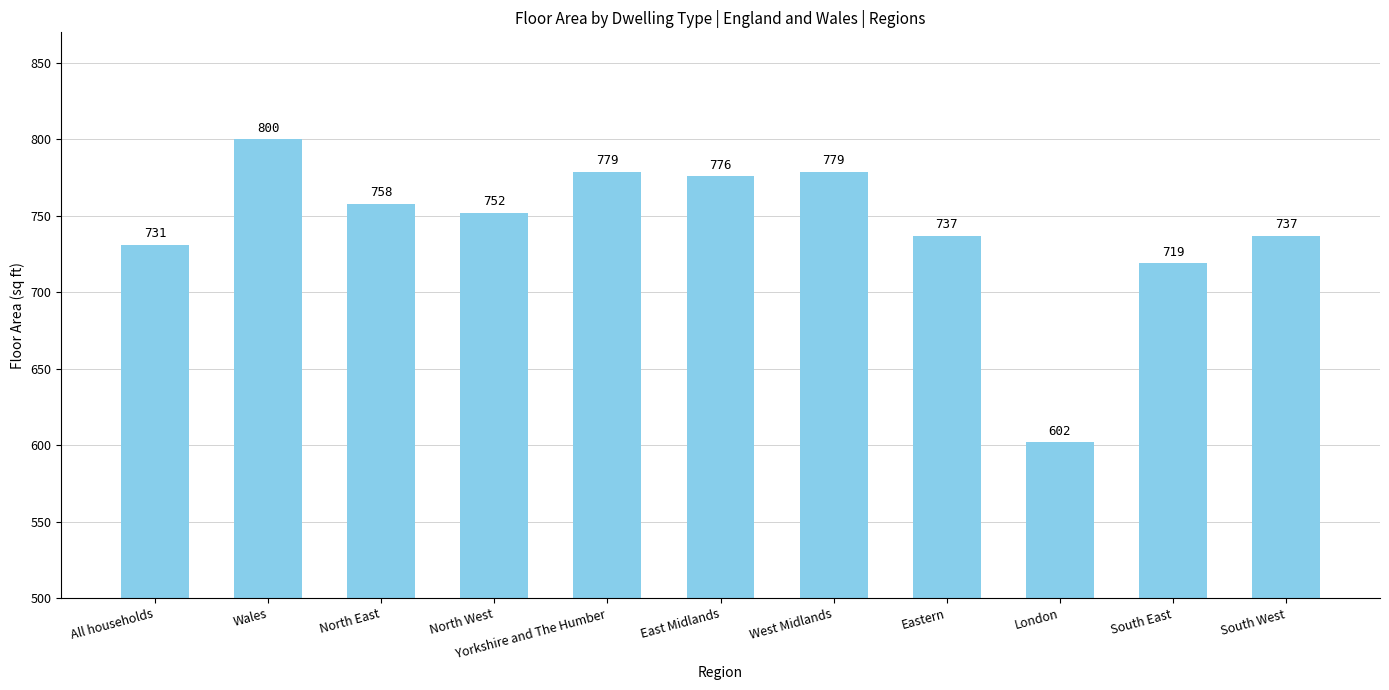

The value at South East is 719. True or false?

True